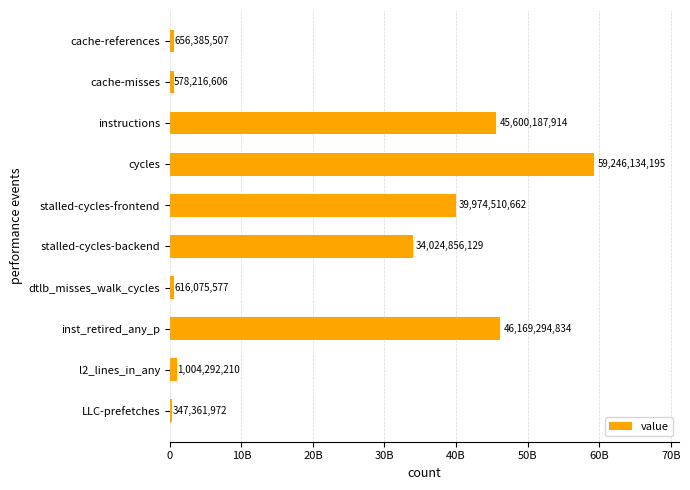

Are the bars horizontal?

Yes